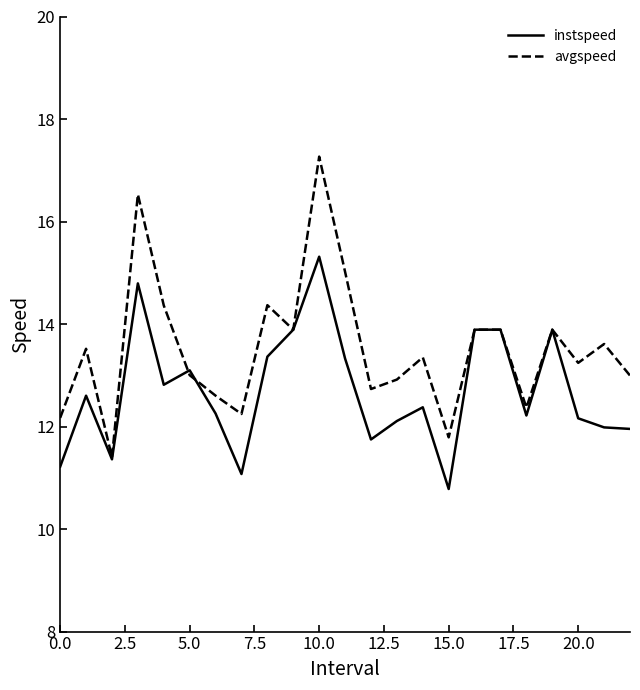

What are all the series names shown in the legend?

instspeed, avgspeed